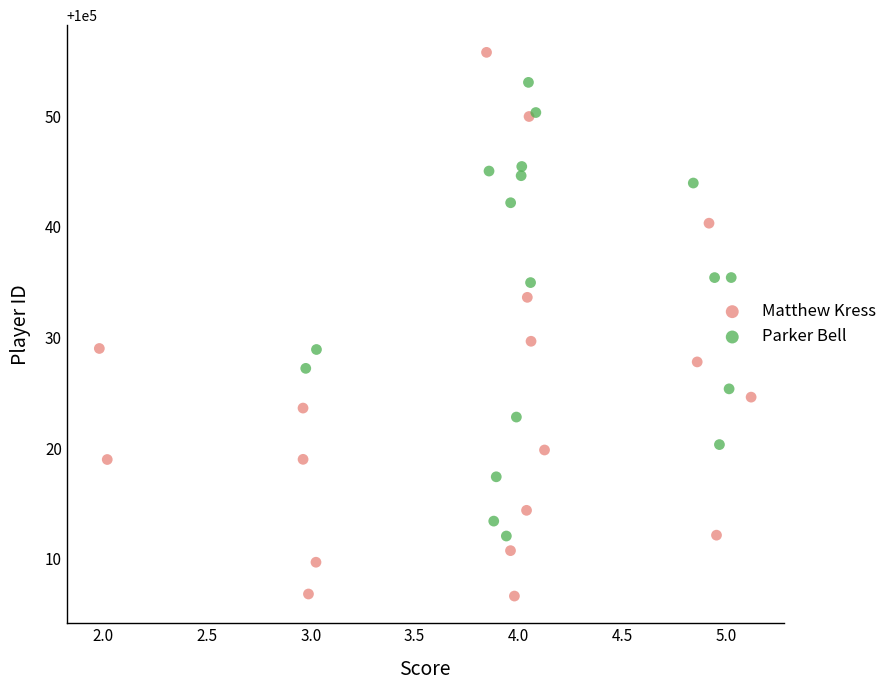

What are all the series names shown in the legend?

Matthew Kress, Parker Bell